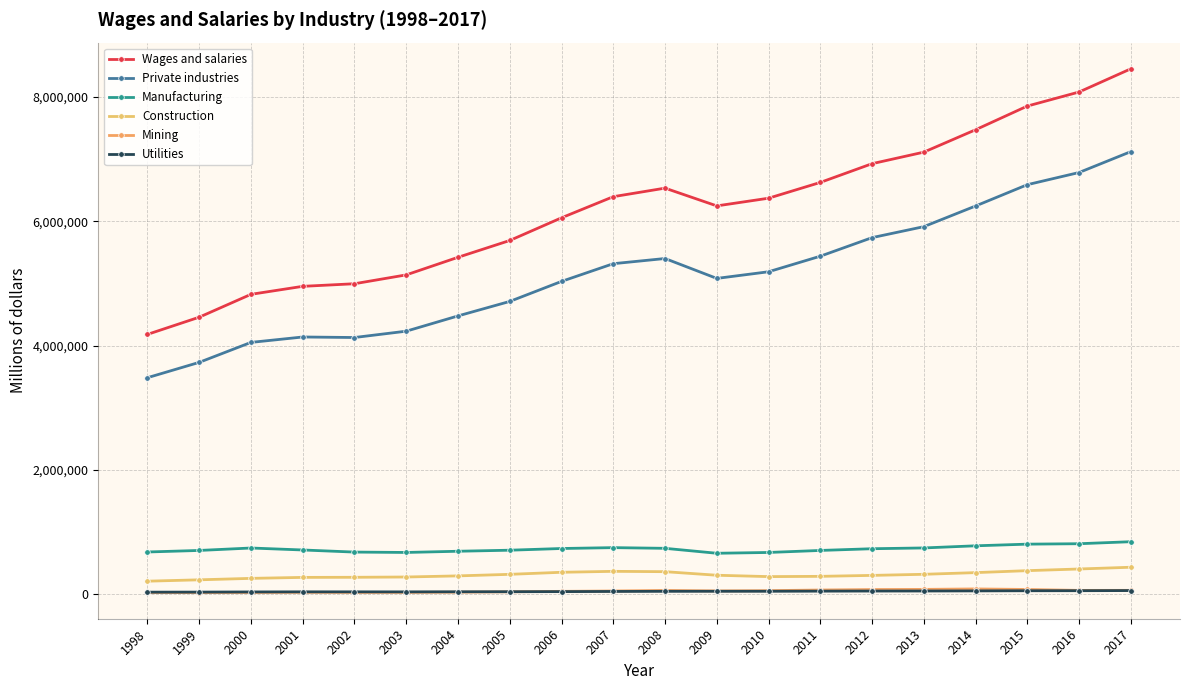

Which series has the largest total across all categories?

Wages and salaries